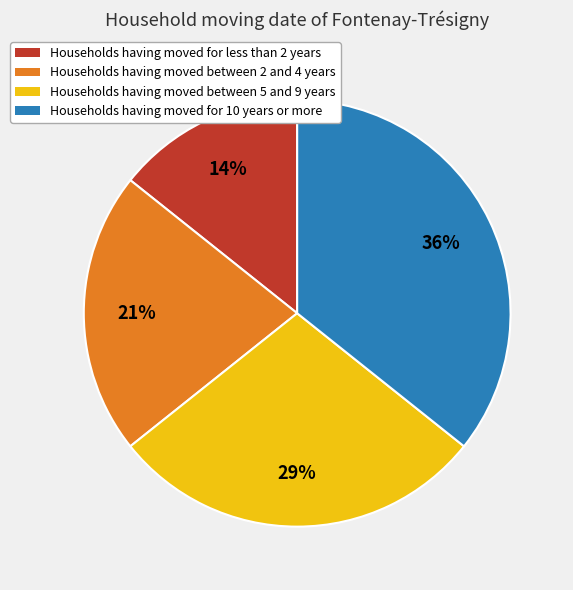

To the nearest percent, what is the average slice percentage?

25%